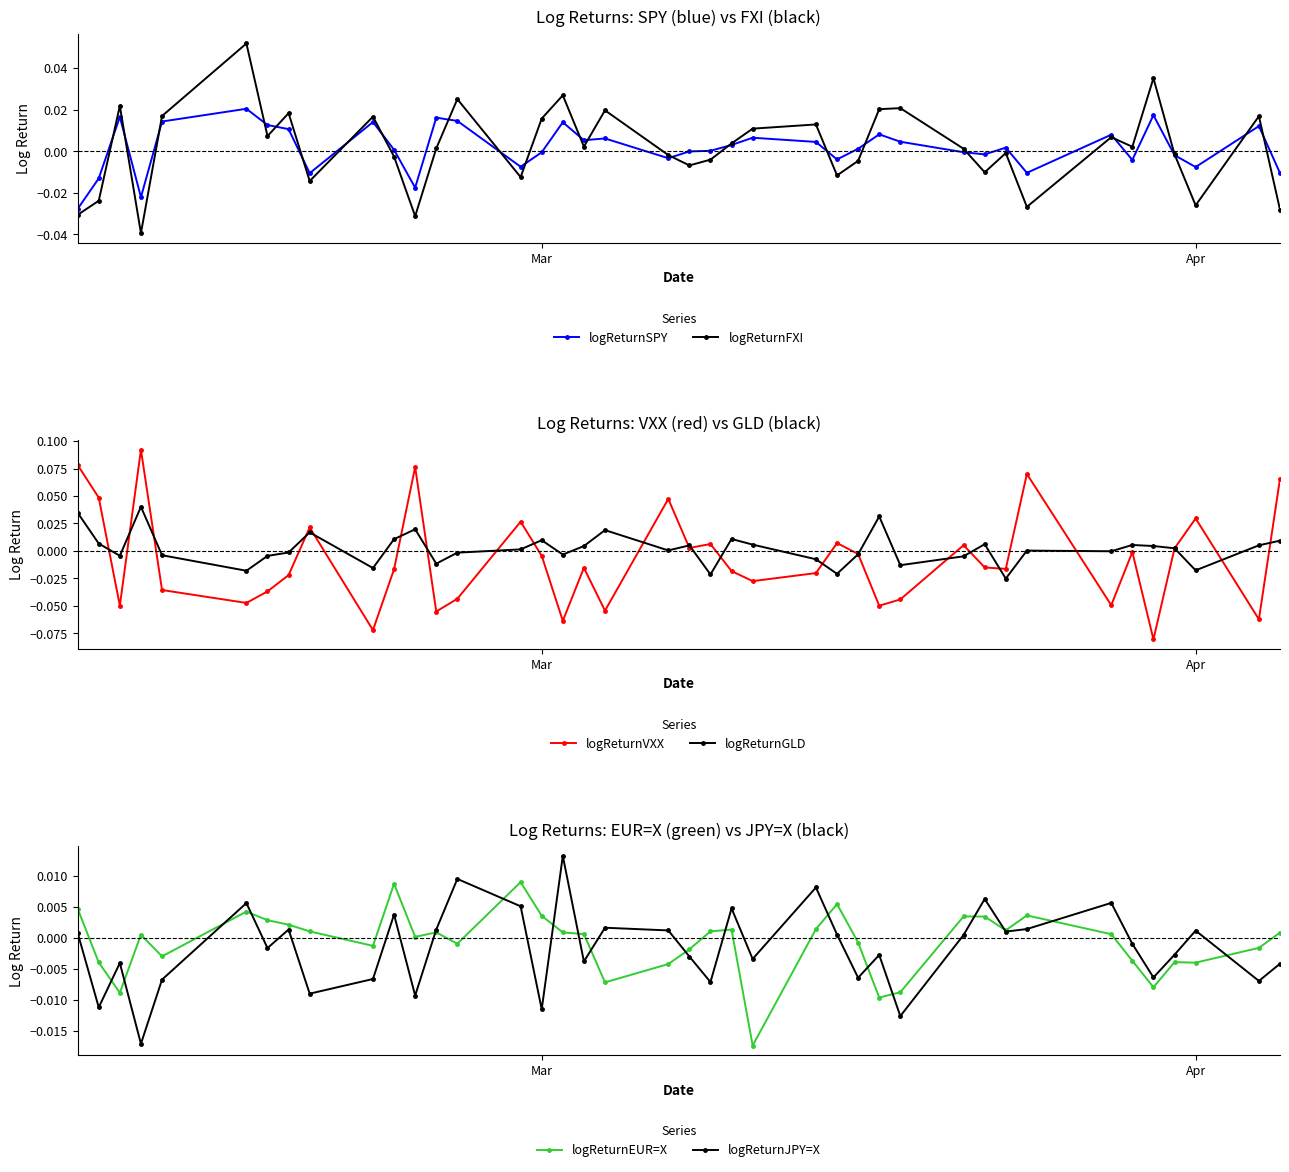

True or false: logReturnFXI has more than 0 interior local peaks.

True